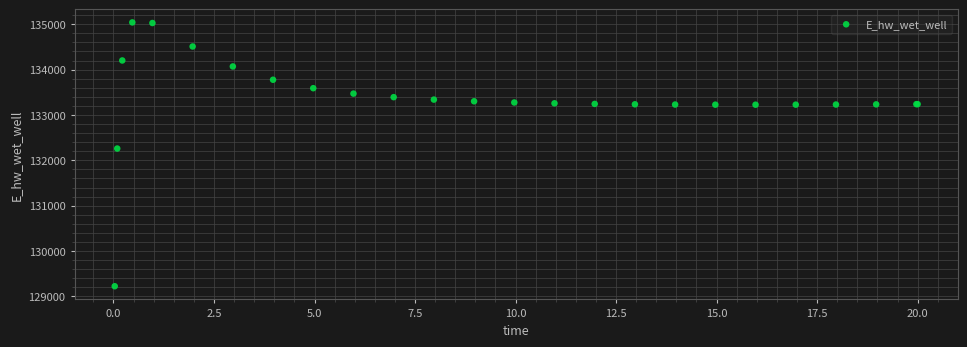

What Y value in the scatter plot is closest to 132132?

132259.5